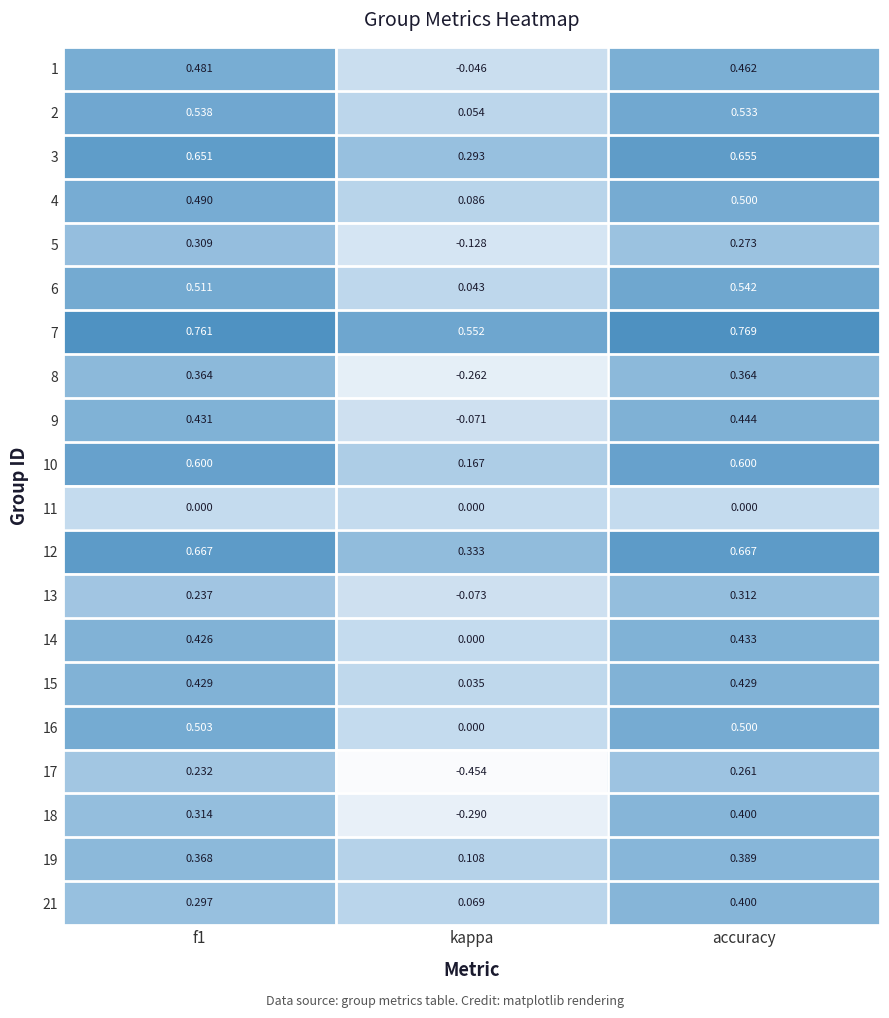

At which category is the sum across all series the highest?

accuracy